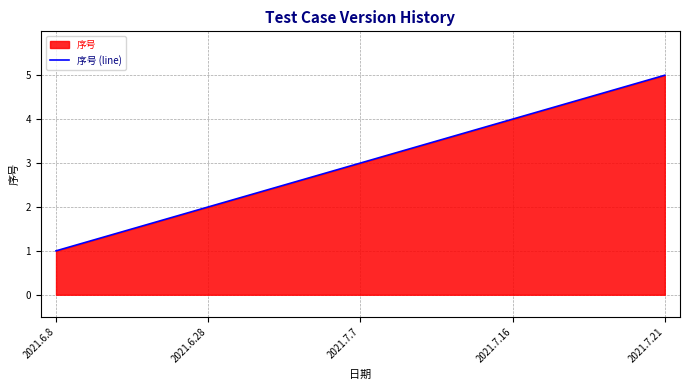

Does the chart have visible grid lines?

Yes